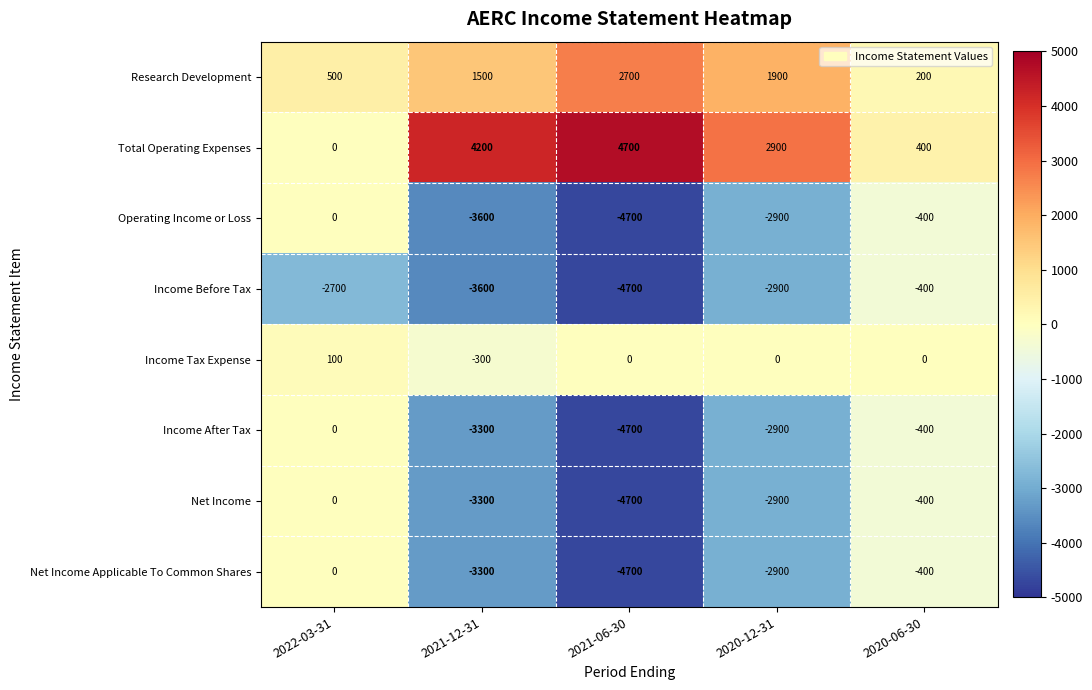

The value of Operating Income or Loss at 2021-06-30 is -2277. True or false?

False